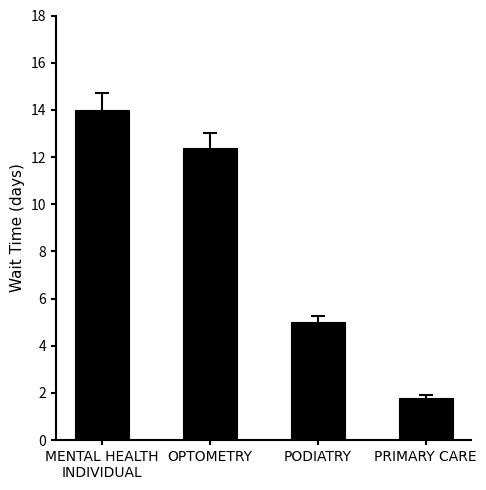

At which label does the data first exceed 12?

MENTAL HEALTH
INDIVIDUAL